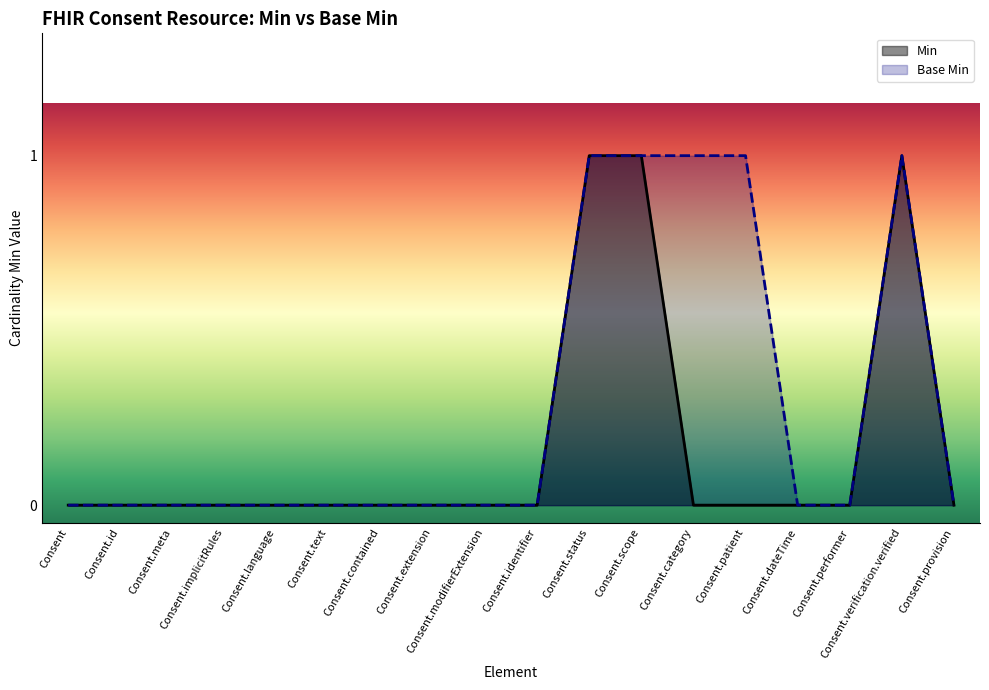

What are all the series names shown in the legend?

Min, Base Min